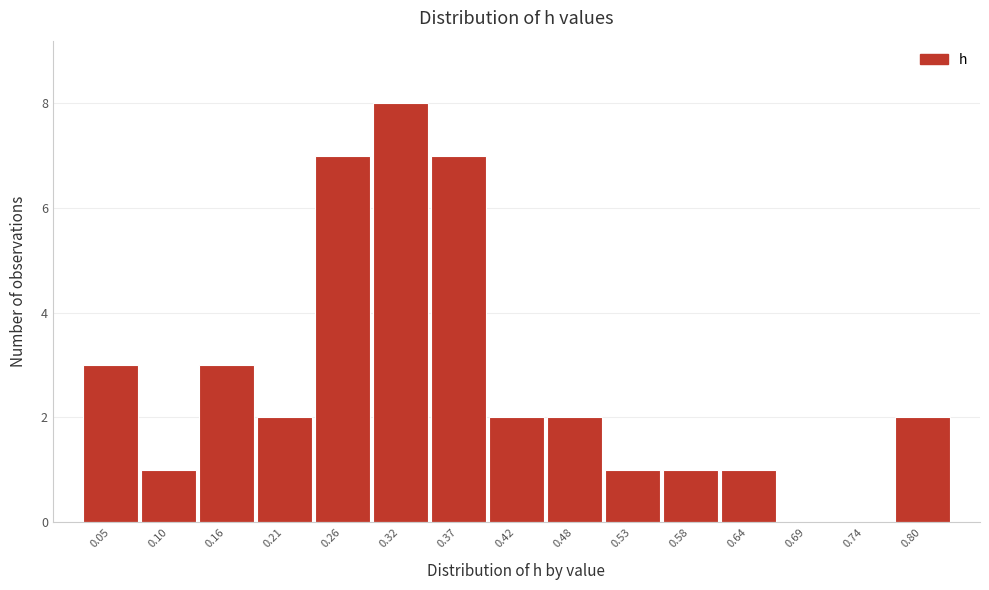

Reading left to right, transcribe all the data shown in this chart.

0.05=3	0.10=1	0.16=3	0.21=2	0.26=7	0.32=8	0.37=7	0.42=2	0.48=2	0.53=1	0.58=1	0.64=1	0.69=0	0.74=0	0.80=2